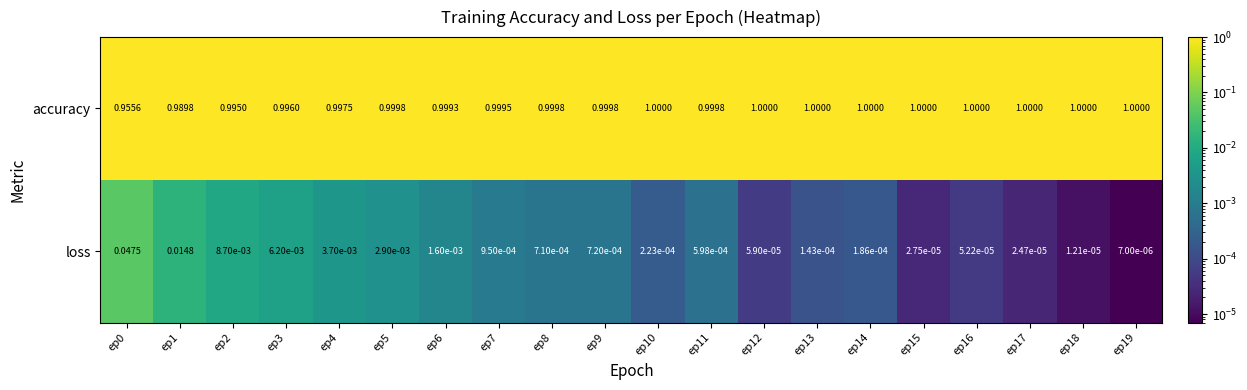

Between ep11 and ep13, which series saw the biggest shift?

loss